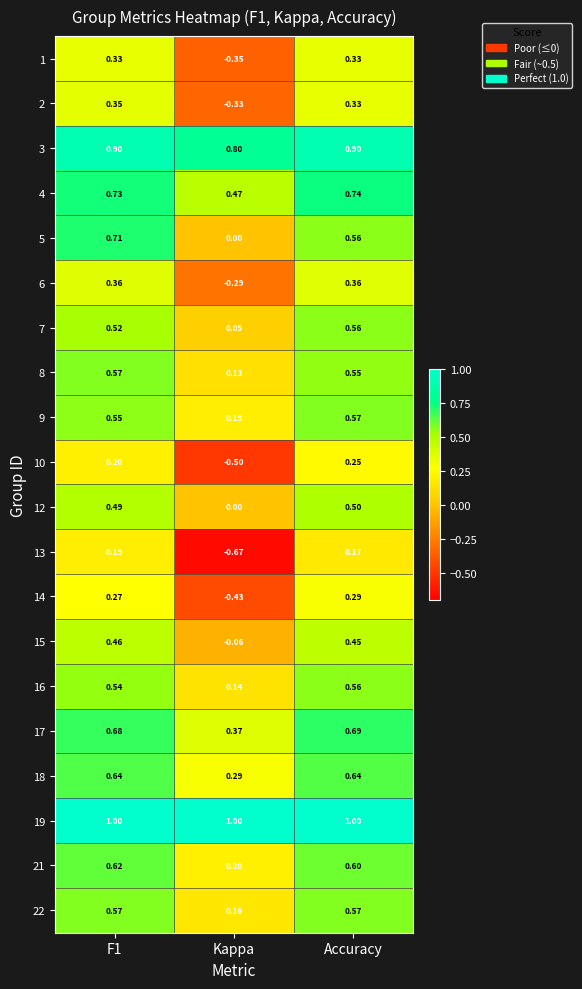

At which label does 15 reach its minimum?

Kappa